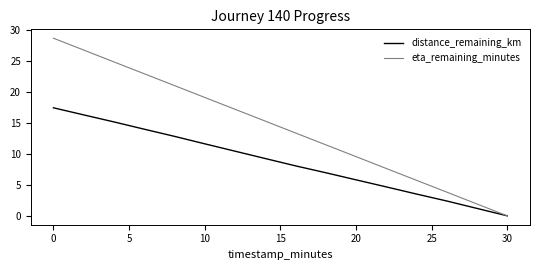

What is the highest value of the distance_remaining_km series?

17.5